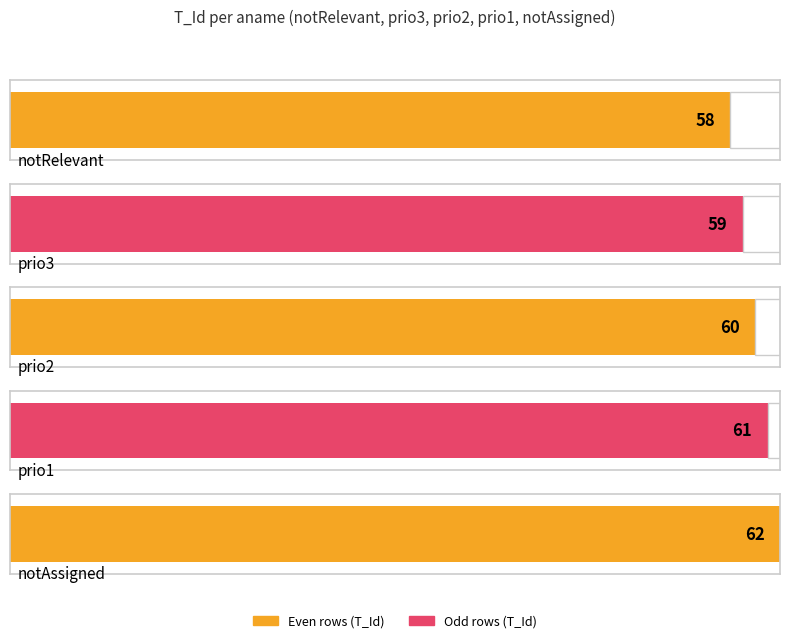

Is it true that the value at prio2 is 60?

True